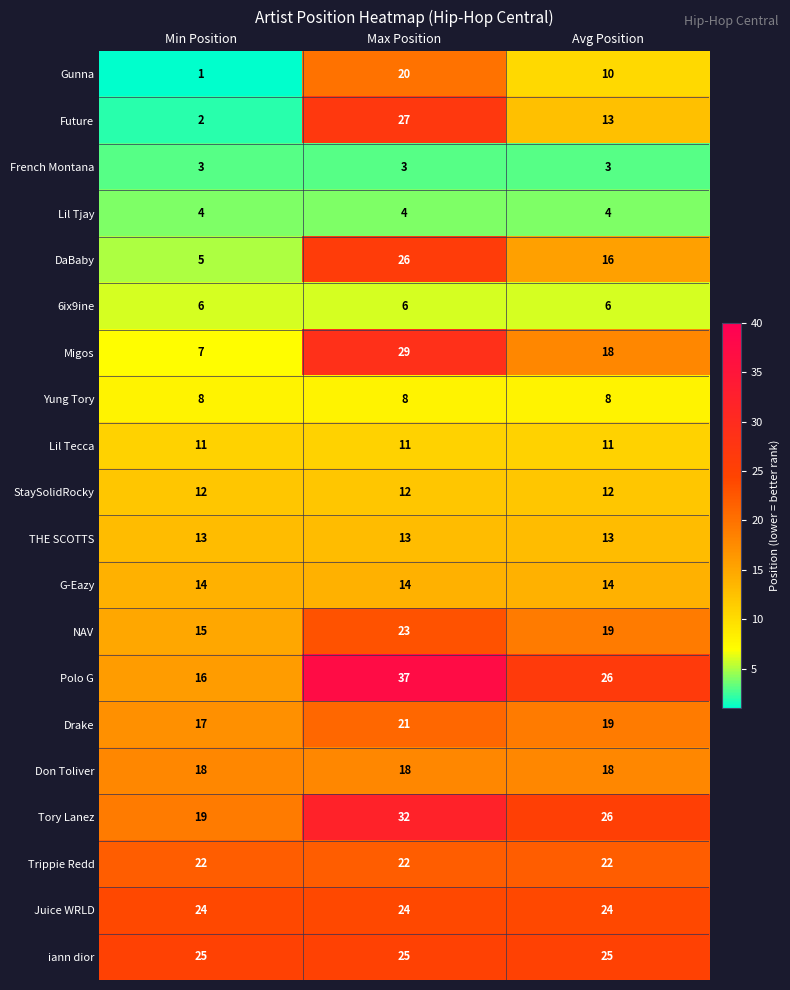

Rank the series by their maximum value, from lowest to highest.

French Montana, Lil Tjay, 6ix9ine, Yung Tory, Lil Tecca, StaySolidRocky, THE SCOTTS, G-Eazy, Don Toliver, Gunna, Drake, Trippie Redd, NAV, Juice WRLD, iann dior, DaBaby, Future, Migos, Tory Lanez, Polo G